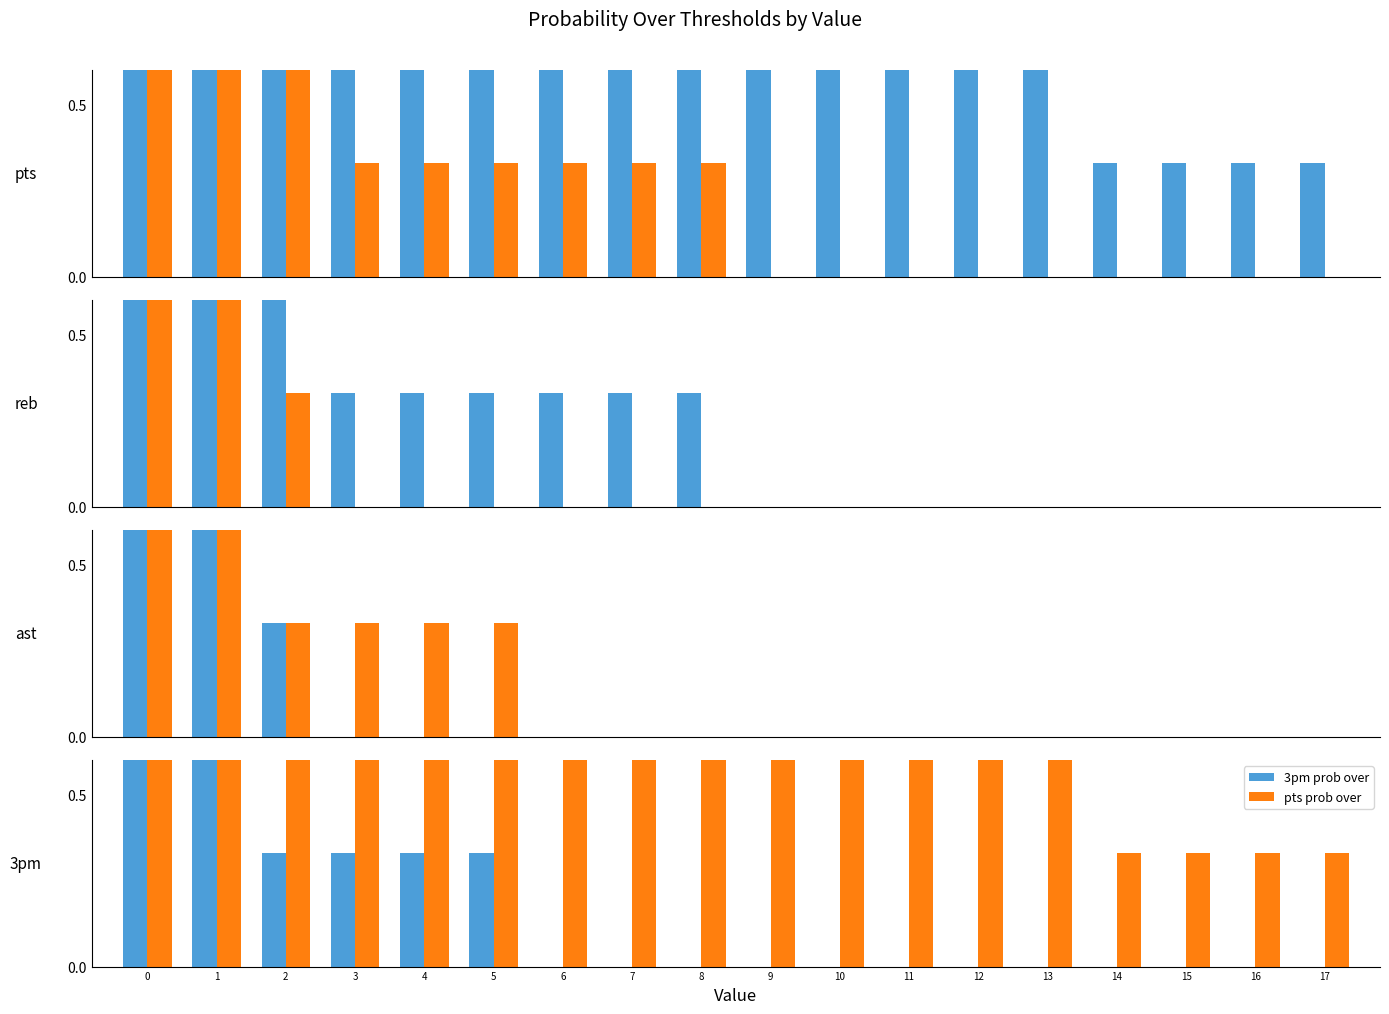

Which category has the lowest value across all series?

9